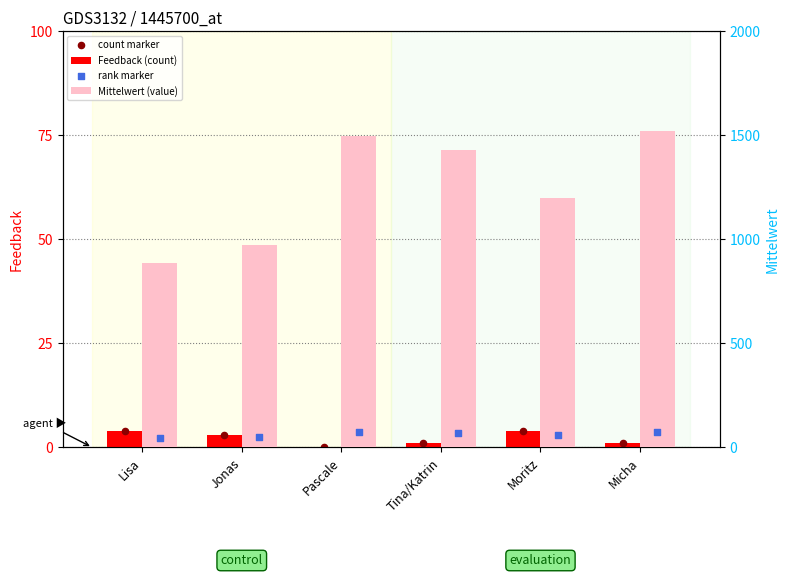

Which series has the largest total across all categories?

Mittelwert (value)